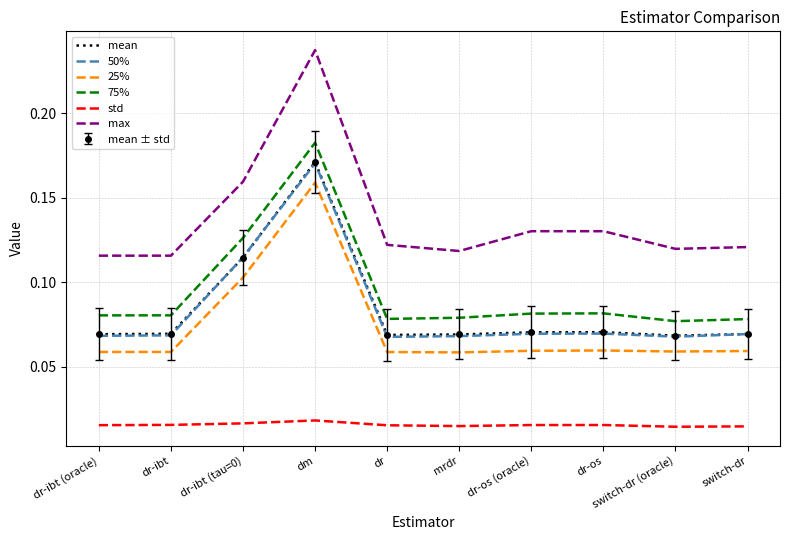

What is the maximum value shown in the chart?

0.2